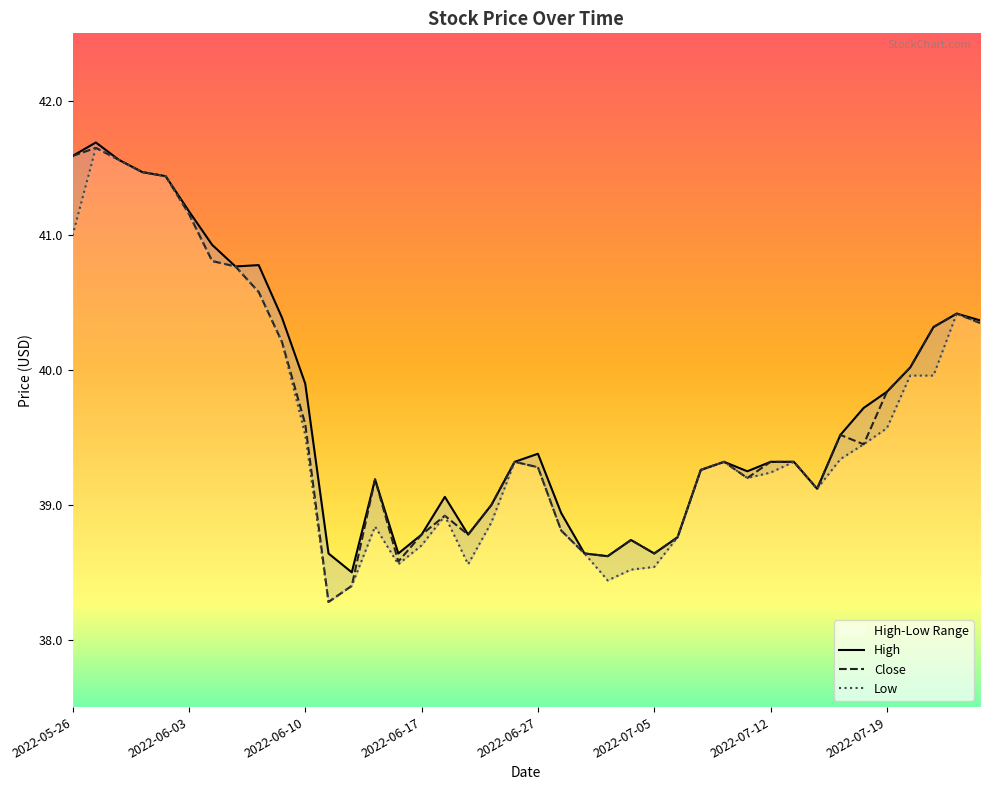

What is the lowest value of the Low series?

38.3